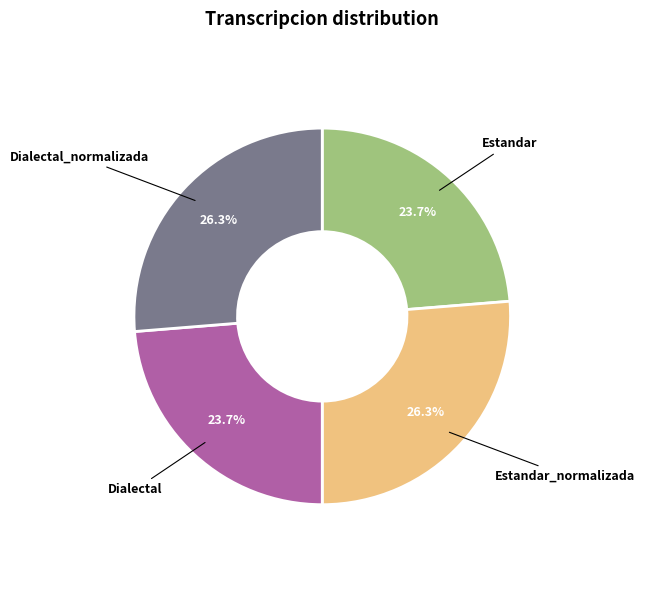

To the nearest percent, what is the difference between the largest and smallest slice percentages?

3%